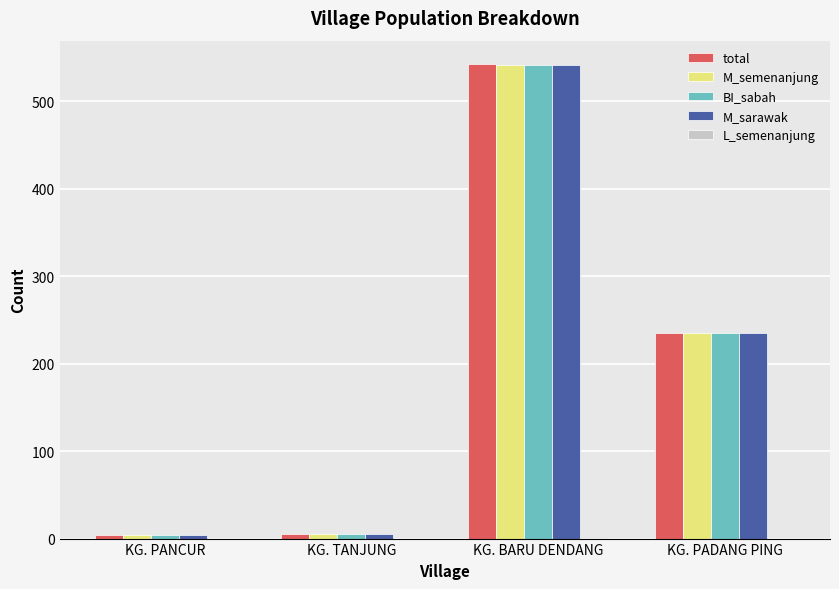

What is the highest value of the BI_sabah series?

541